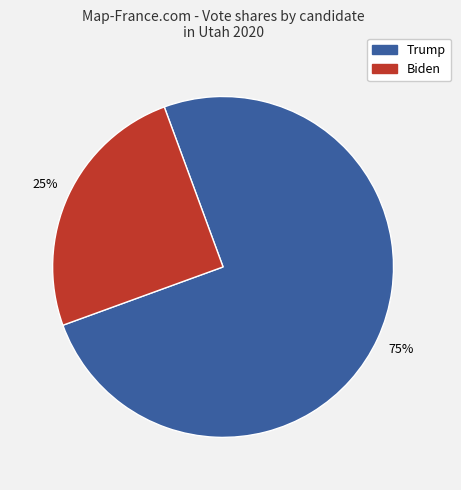

To the nearest percent, what is the average slice percentage?

50%